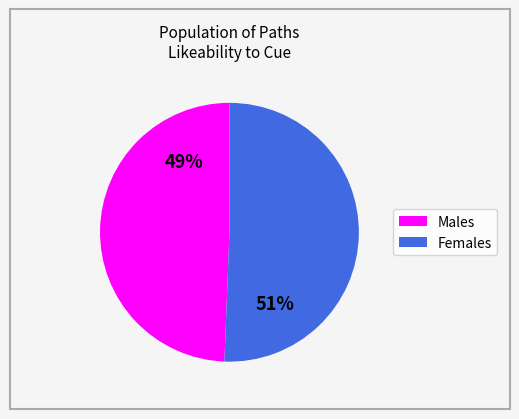

How many slices are in this pie chart?

2